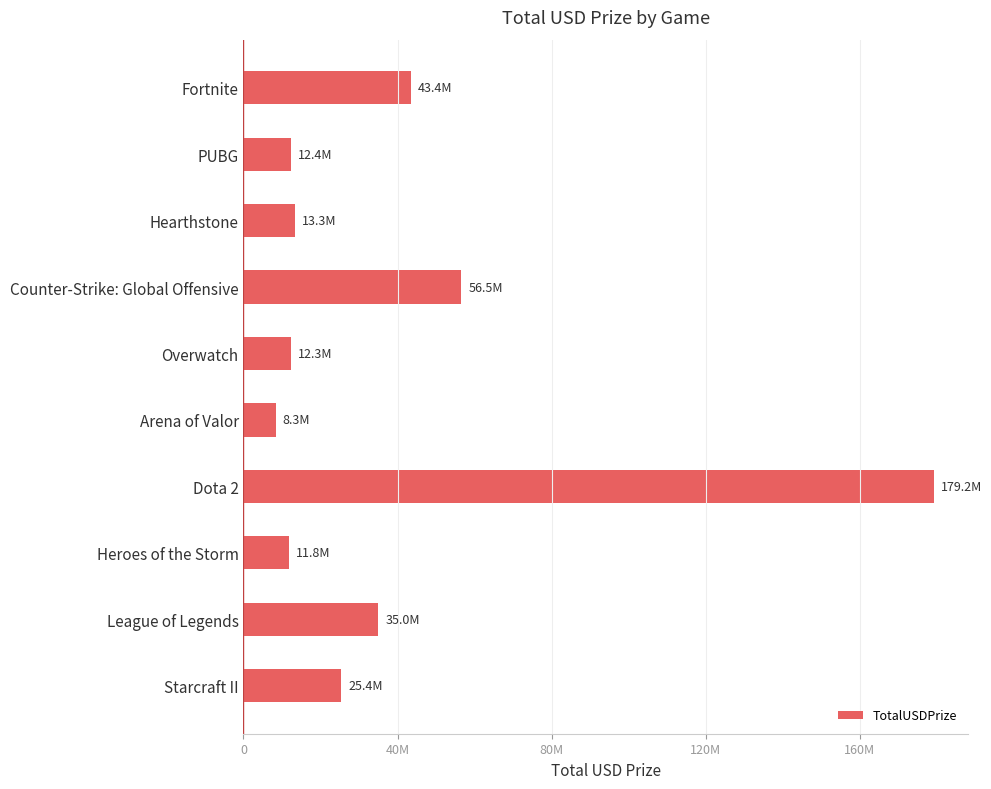

Are the bars horizontal?

Yes